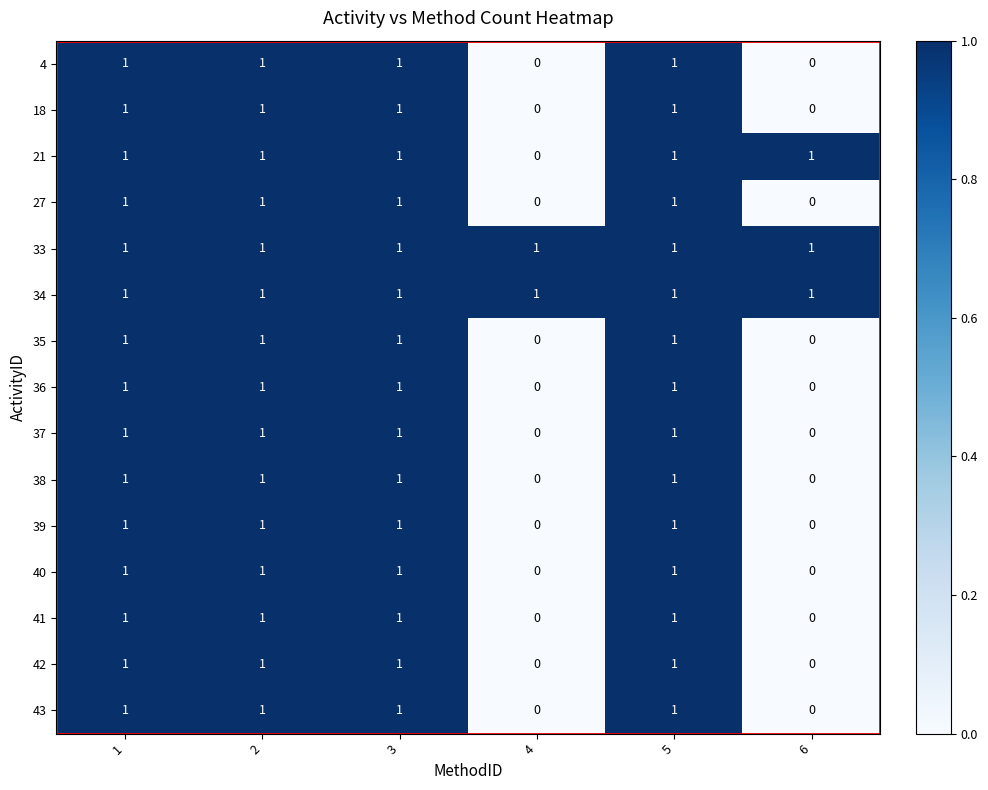

Count the 37 values in the range 0 to 1.

6